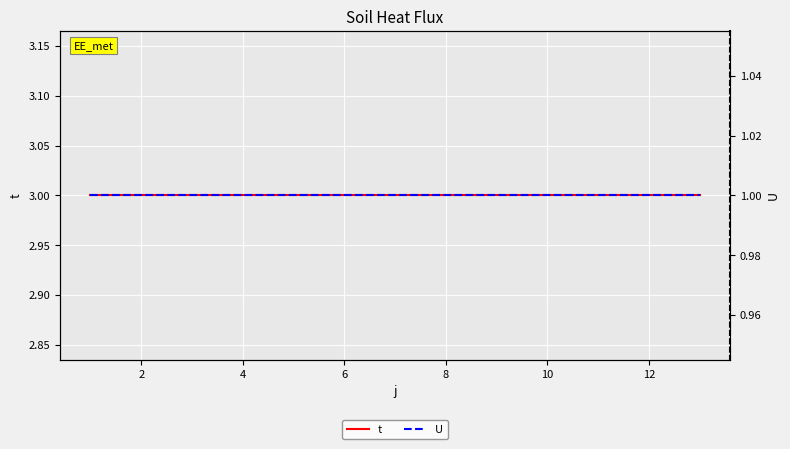

True or false: U has a value of 1 at 8.

True